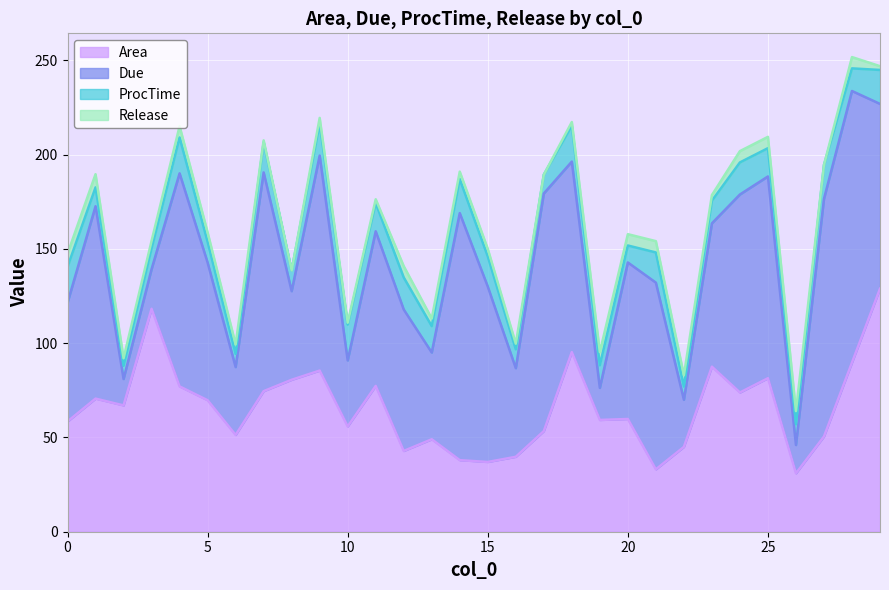

At how many categories does at least one series exceed 106?

10